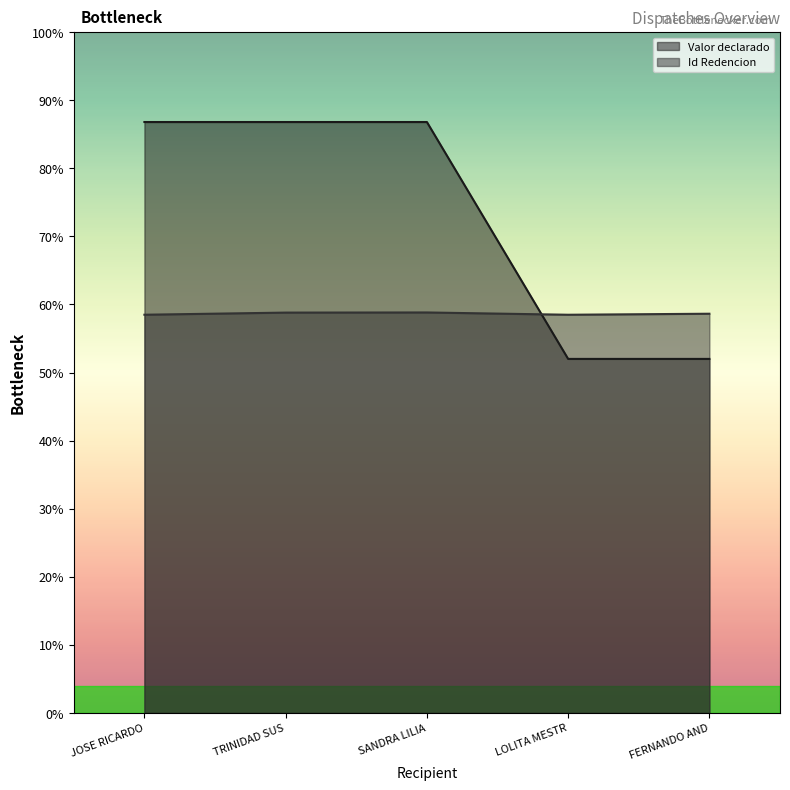

Does the chart have visible grid lines?

No